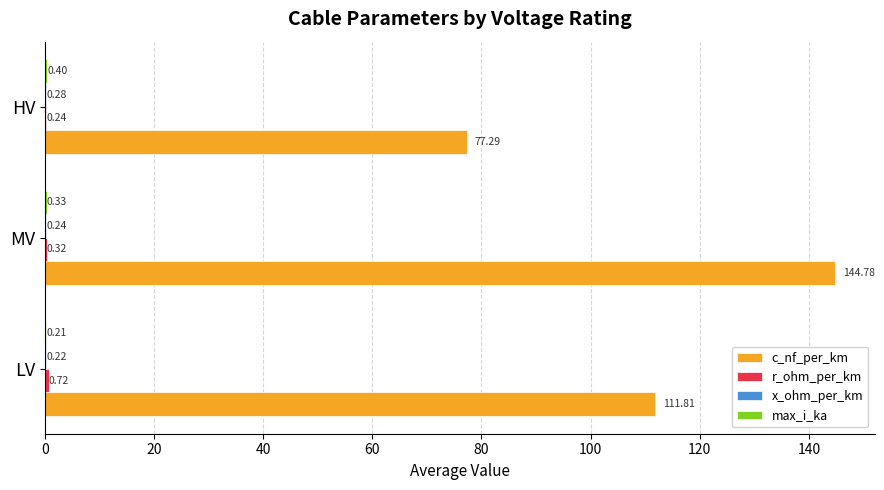

What is the greatest value displayed?

144.8